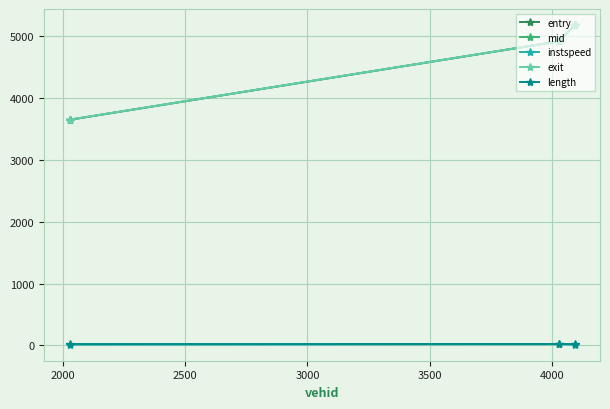

What is the lowest value of the entry series?

3649.0